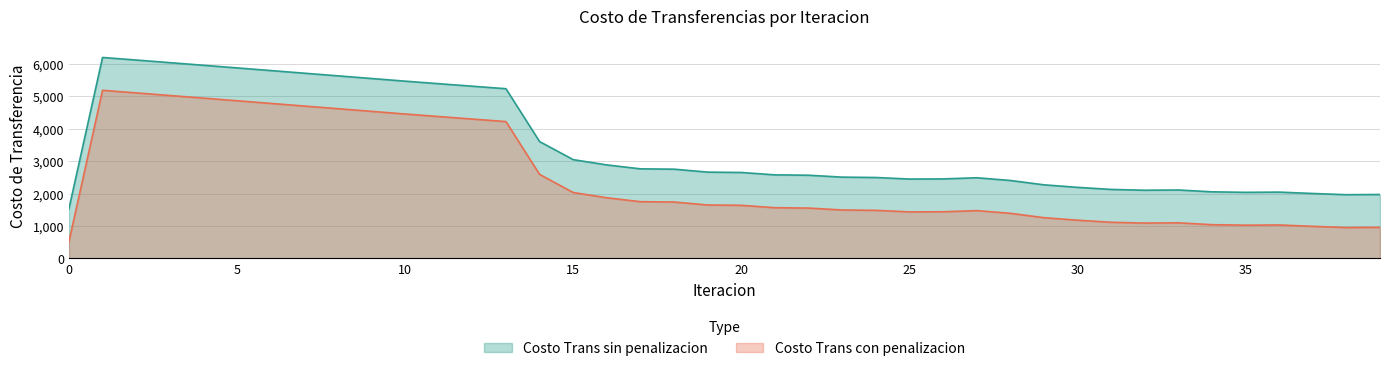

What is the maximum value shown in the chart?

6189.3